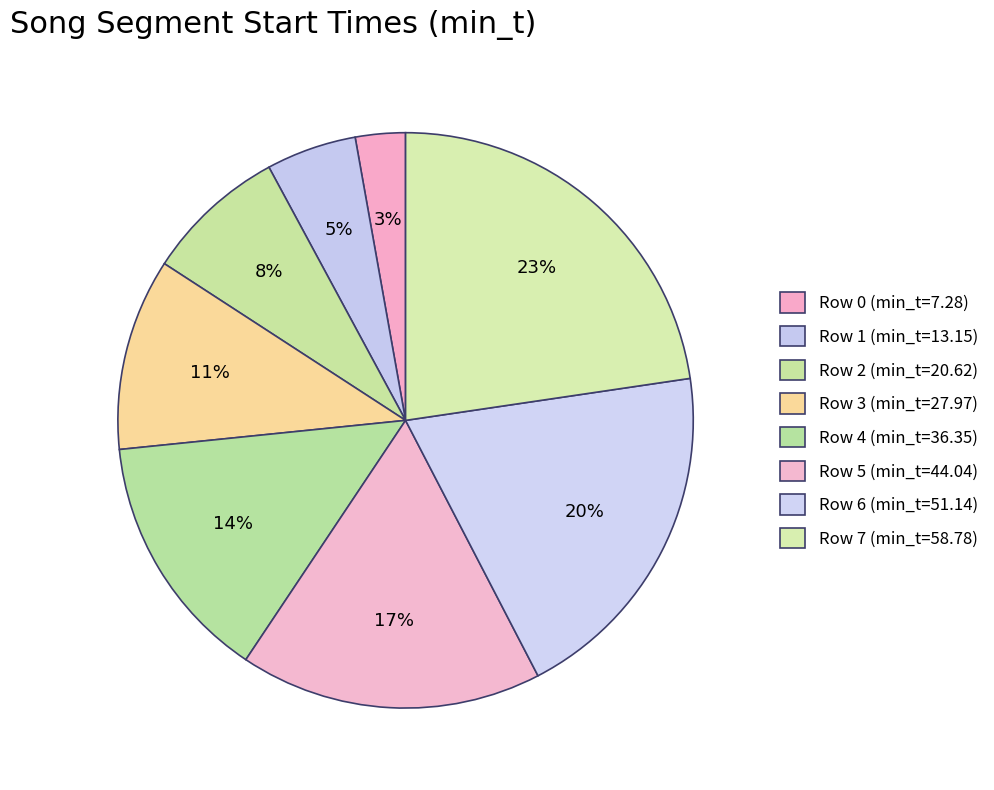

Is there a majority slice in this chart?

No